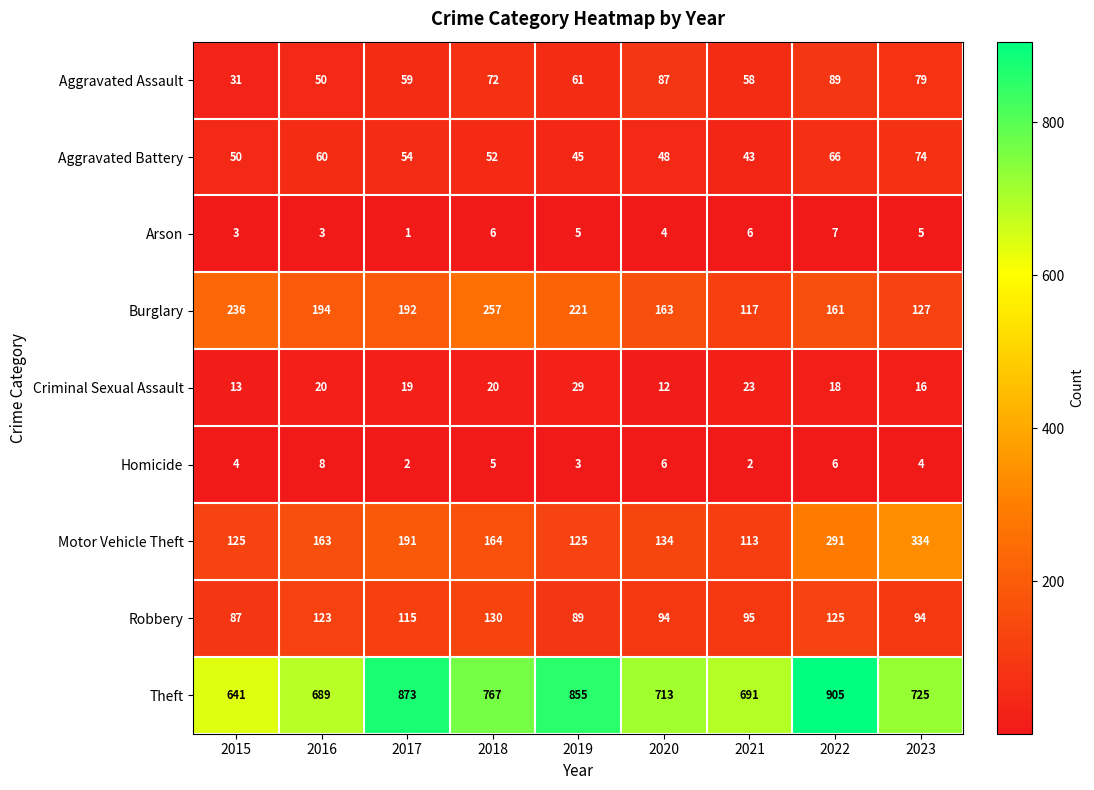

Between 2016 and 2020, which series saw the biggest shift?

Aggravated Assault